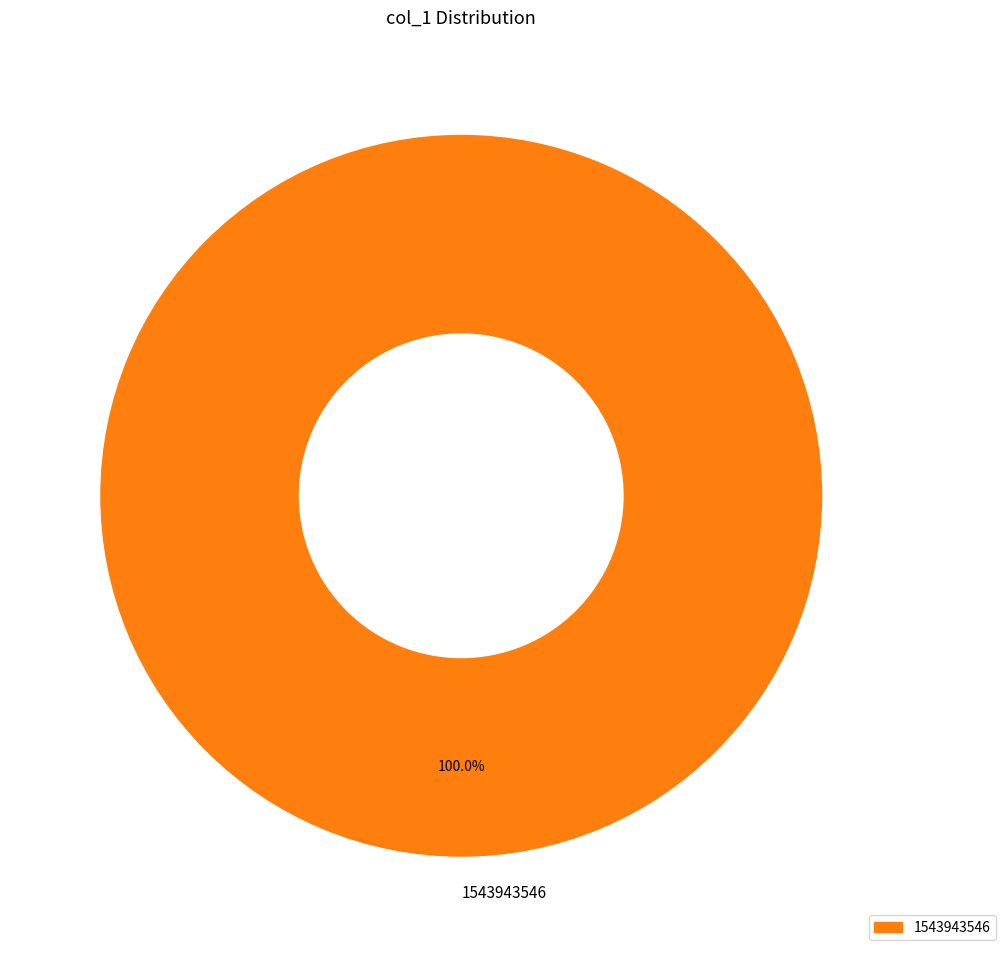

What is the majority slice?

1543943546